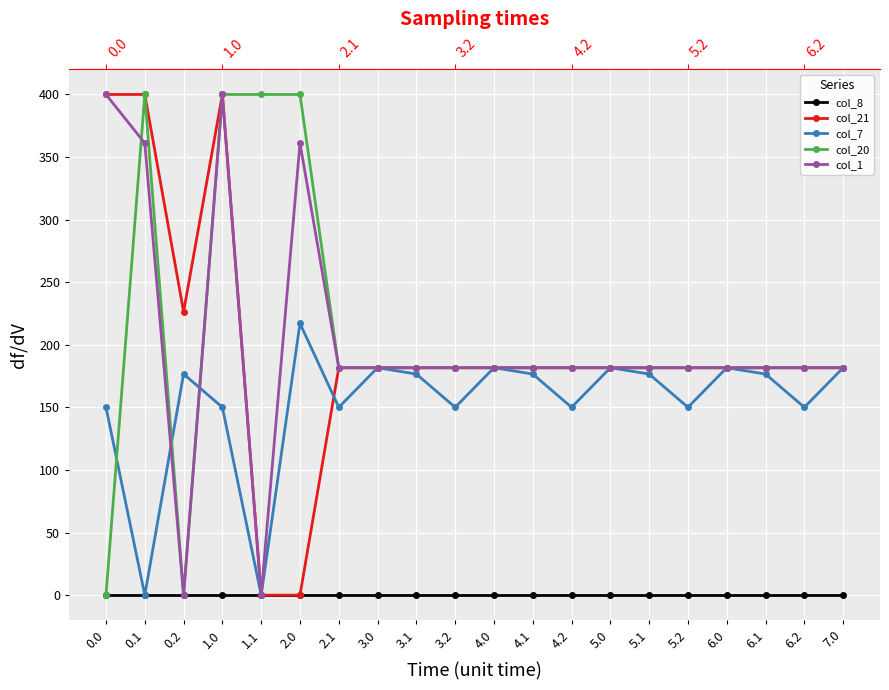

List the series in order of their peak value, highest first.

col_21, col_20, col_1, col_7, col_8